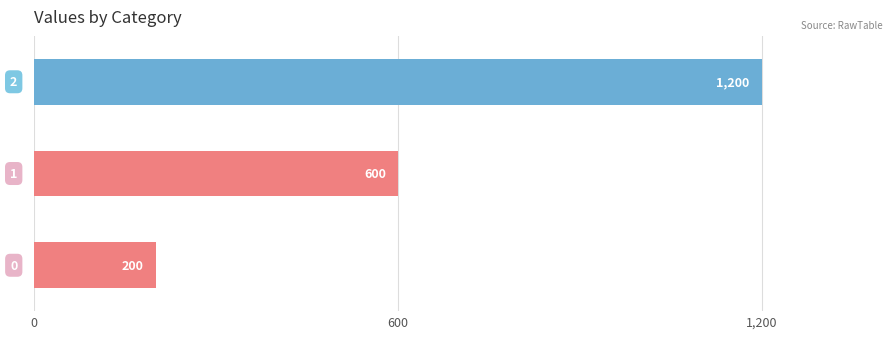

How many values are between 200 and 1200?

3